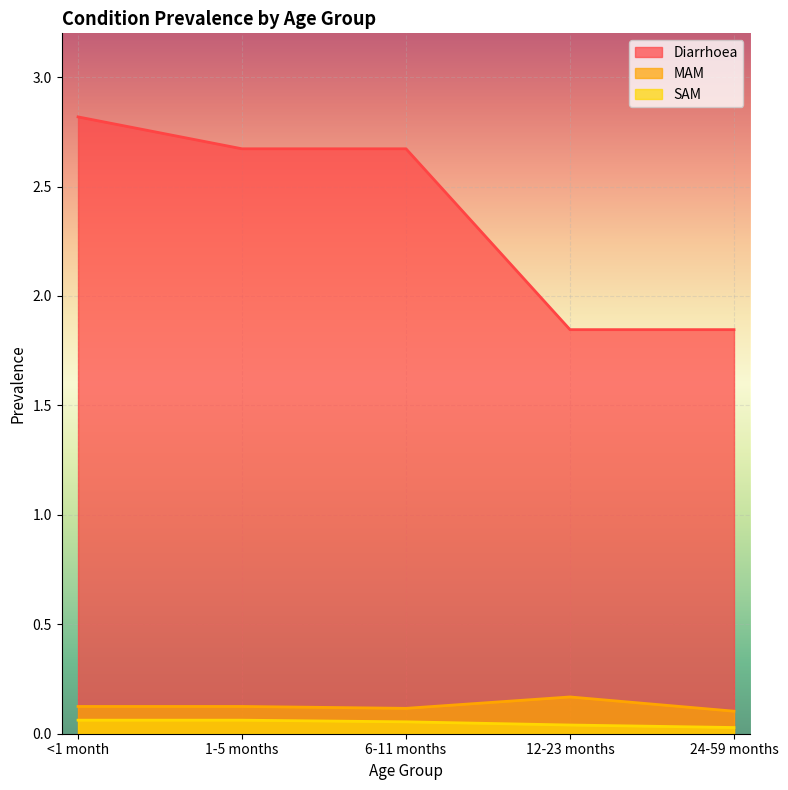

Where is the first local minimum for MAM?

6-11 months